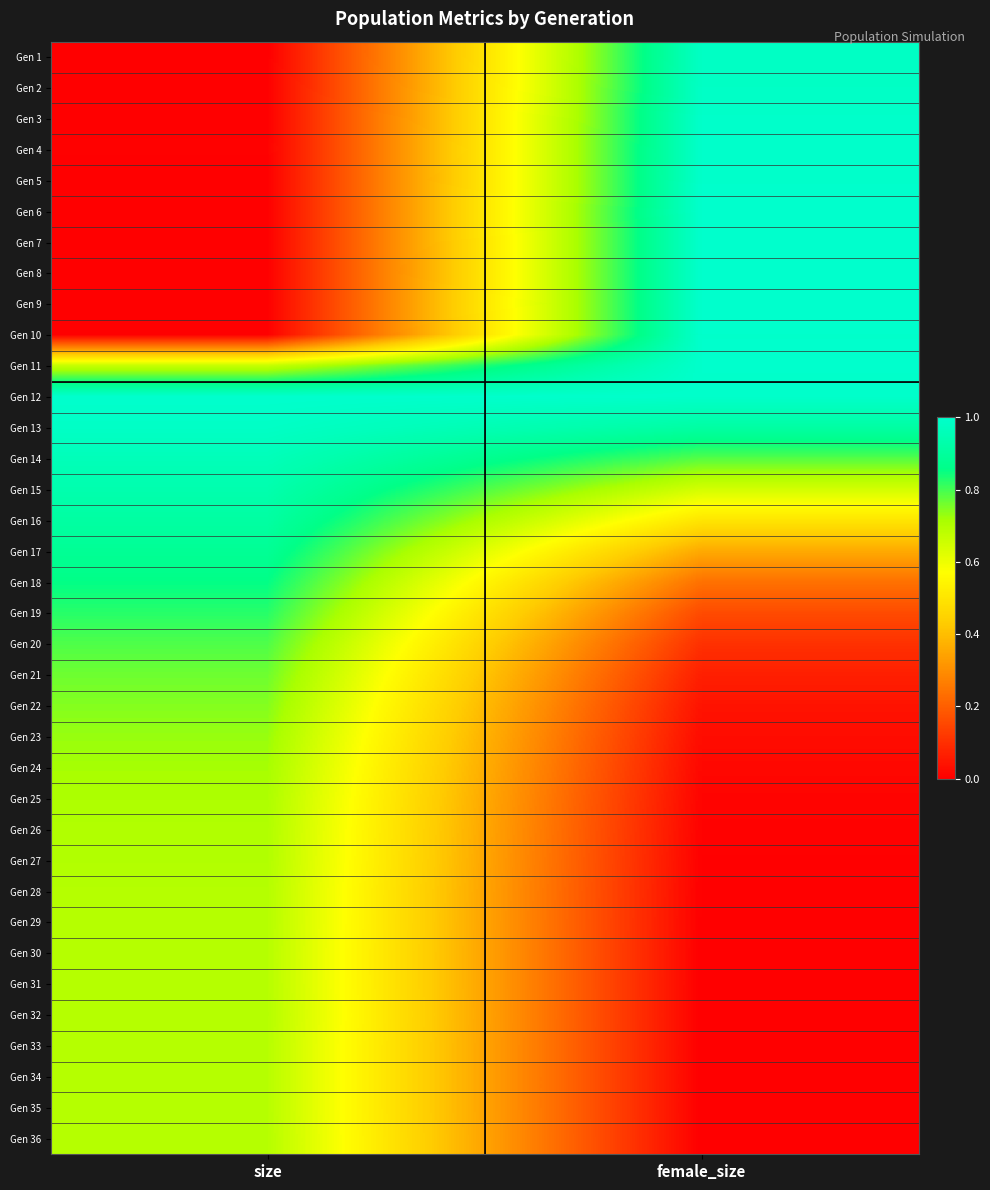

What is the spread (max minus min) of values at female_size?

1.0